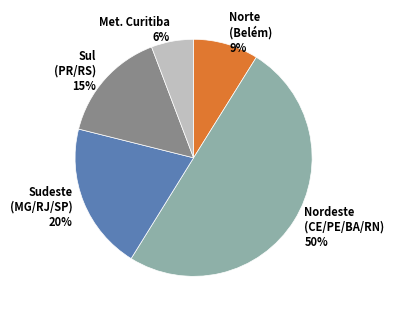

Is it true that Nordeste (CE/PE/BA/RN) 50% is 50% of the pie?

True